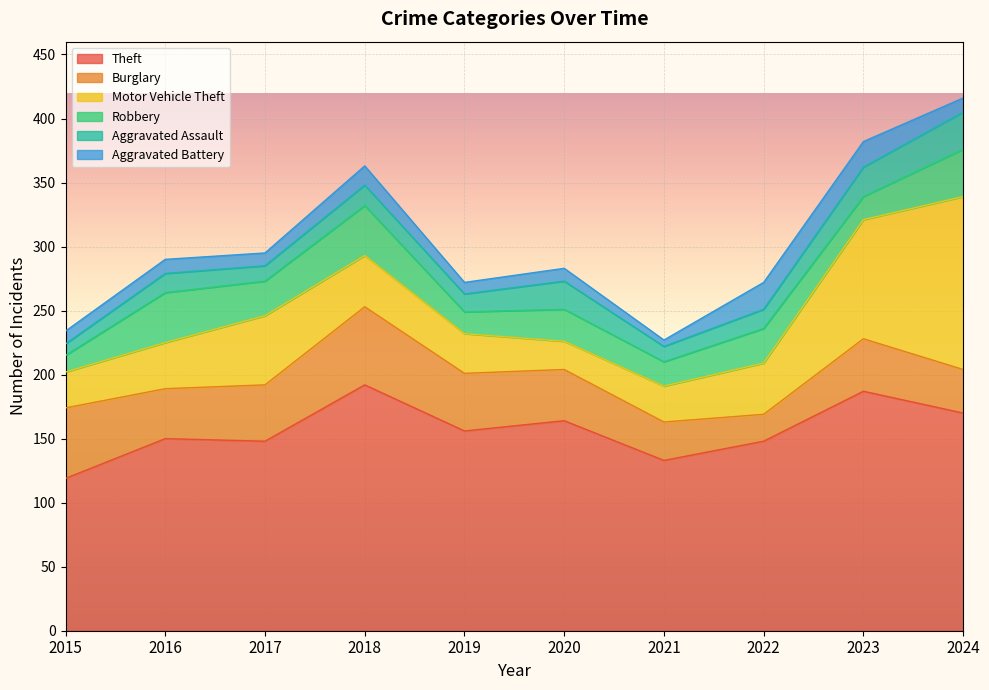

How many interior local valleys does the Robbery series have?

4